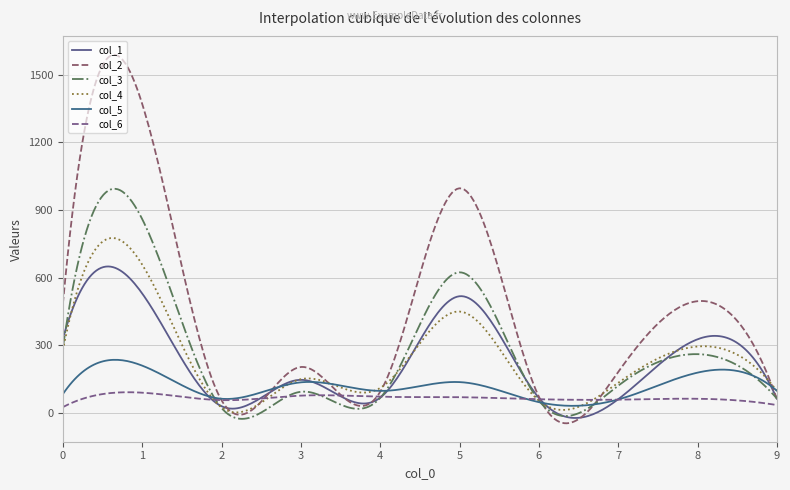

Does the chart have visible grid lines?

Yes